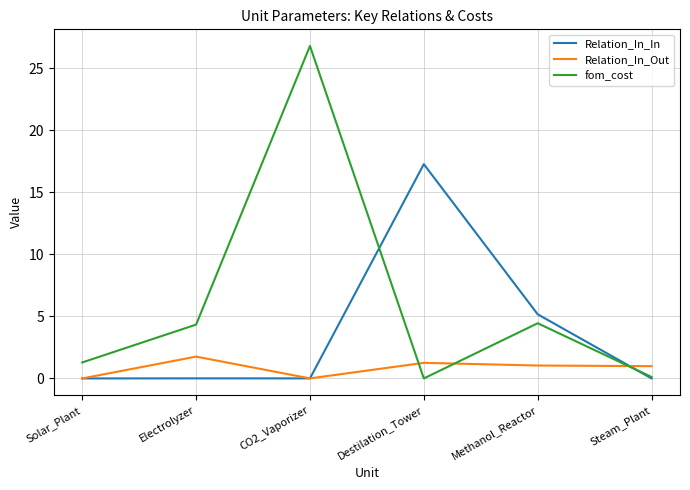

Which series ends up on top after the final intersection of fom_cost and Relation_In_Out?

Relation_In_Out